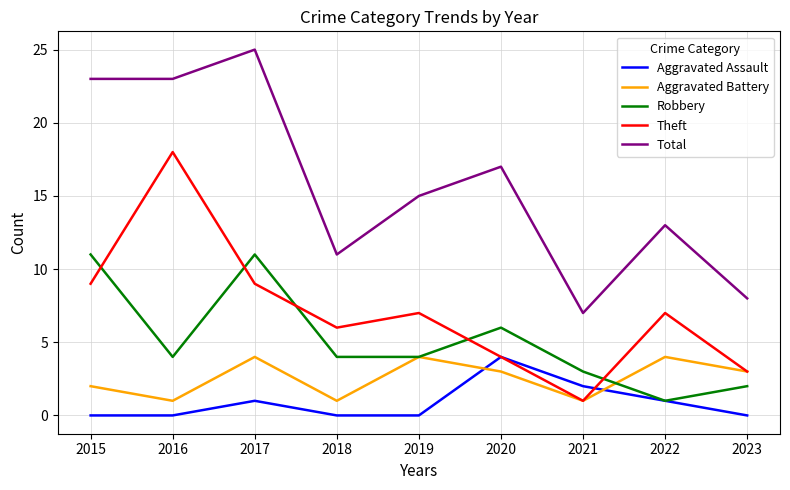

True or false: Theft and Robbery cross at least once.

True